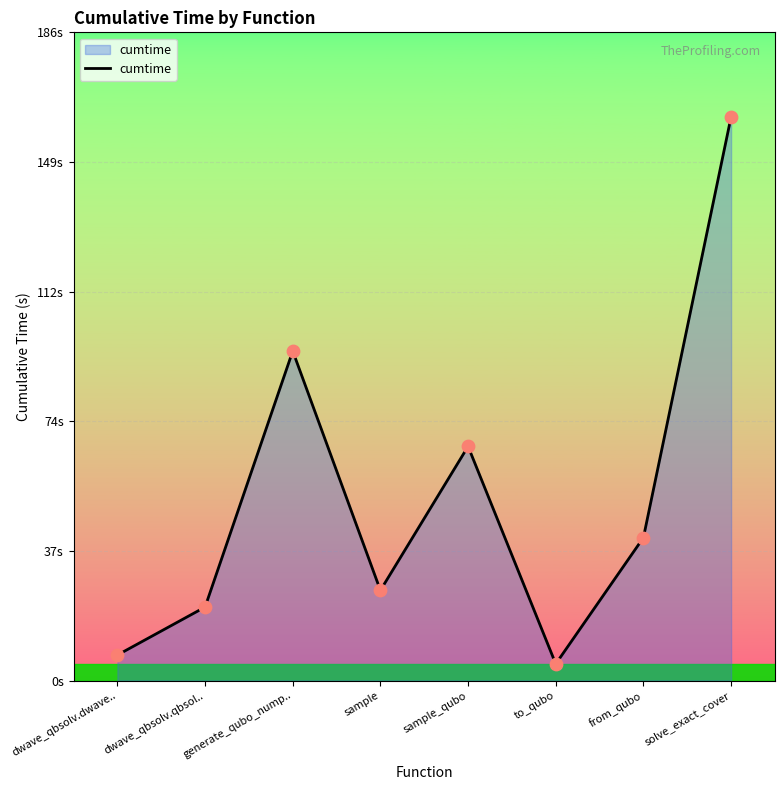

Approximately how many times larger is the value at sample compared to dwave_qbsolv.qbsol..?

1.2